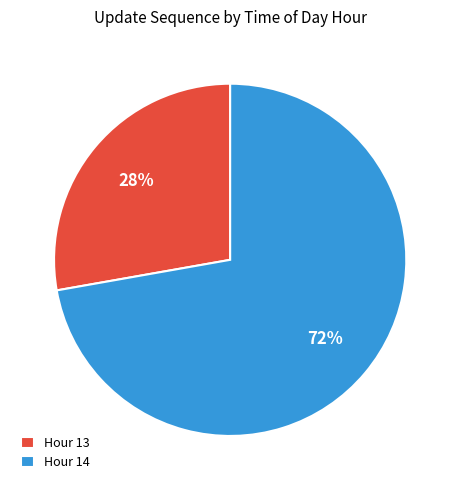

Rank the categories by value from highest to lowest.

Hour 14, Hour 13